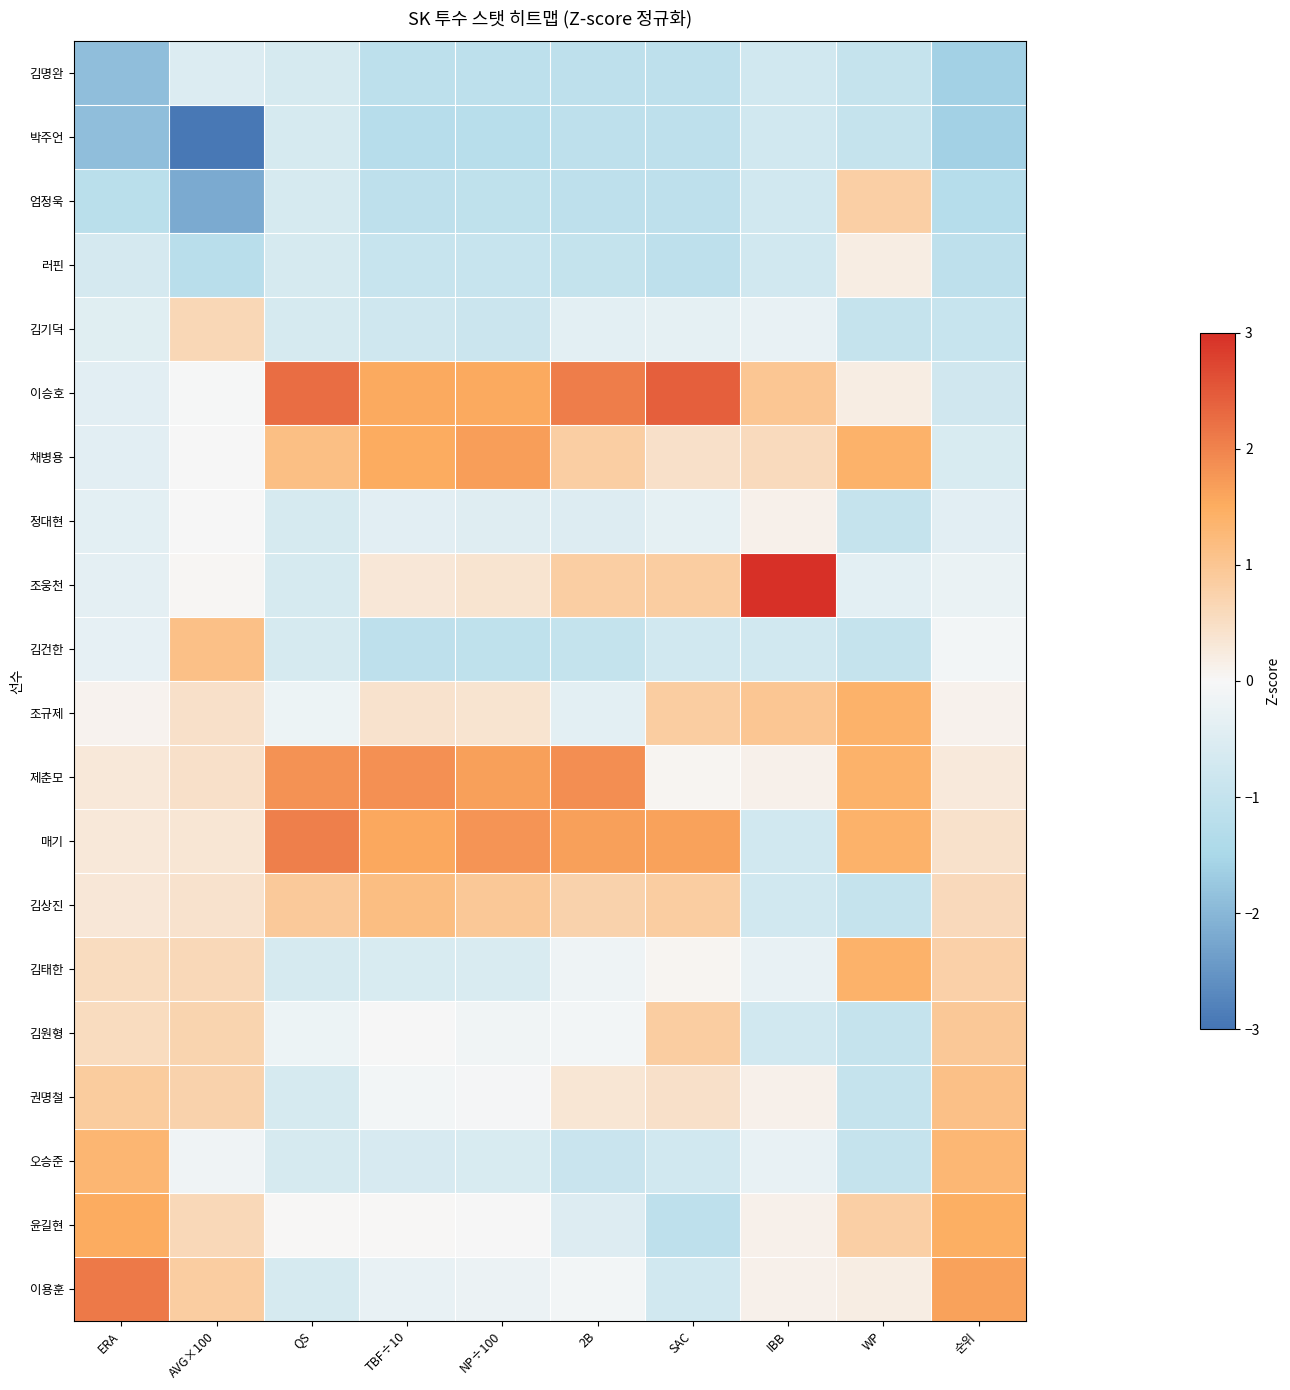

Rank the series at AVG×100 from highest to lowest value.

김건한, 이용훈, 권명철, 김원형, 김기덕, 김태한, 윤길현, 조규제, 제춘모, 김상진, 매기, 조웅천, 채병용, 정대현, 이승호, 오승준, 김명완, 러핀, 엄정욱, 박주언